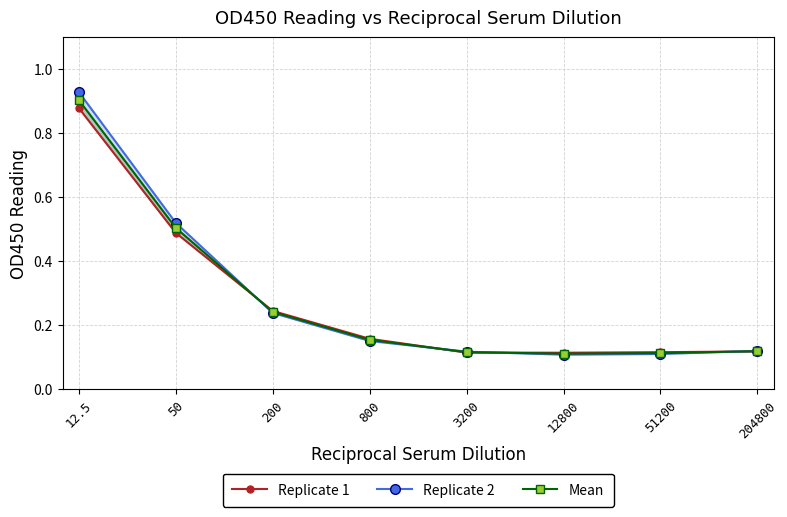

Where do Mean and Replicate 2 first cross each other?

50 and 200